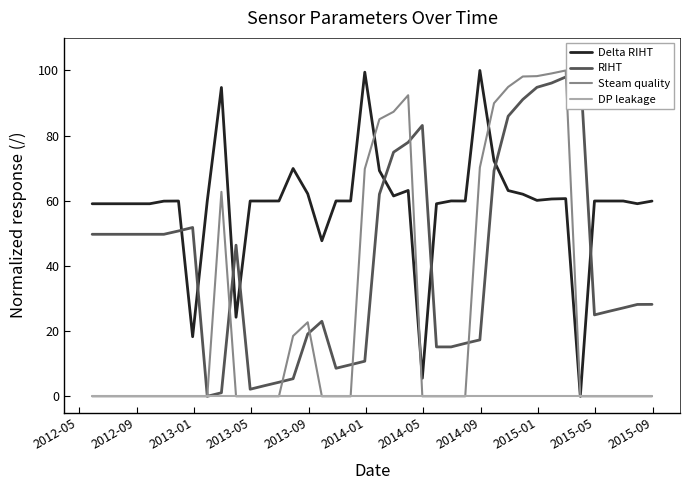

What is the maximum value for Delta RIHT?

100.0